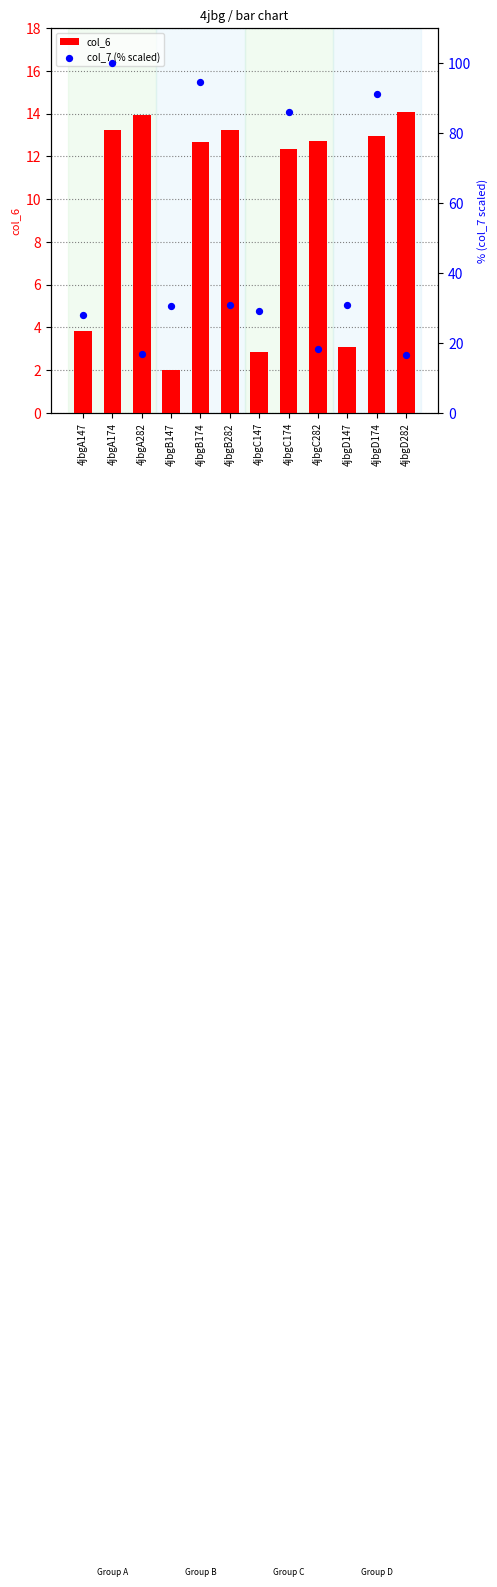

Which series contains the highest Y value?

col_7 (% scaled)